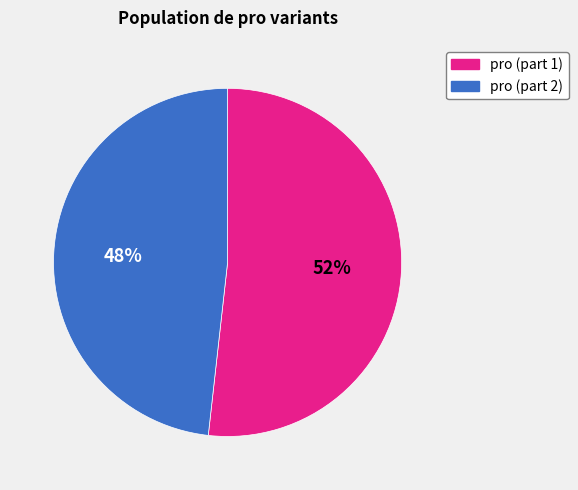

Which slice is the largest?

pro (part 1)